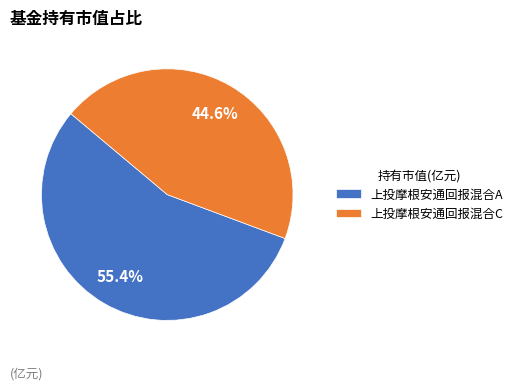

Do 上投摩根安通回报混合A and 上投摩根安通回报混合C together represent more than half of the pie?

Yes